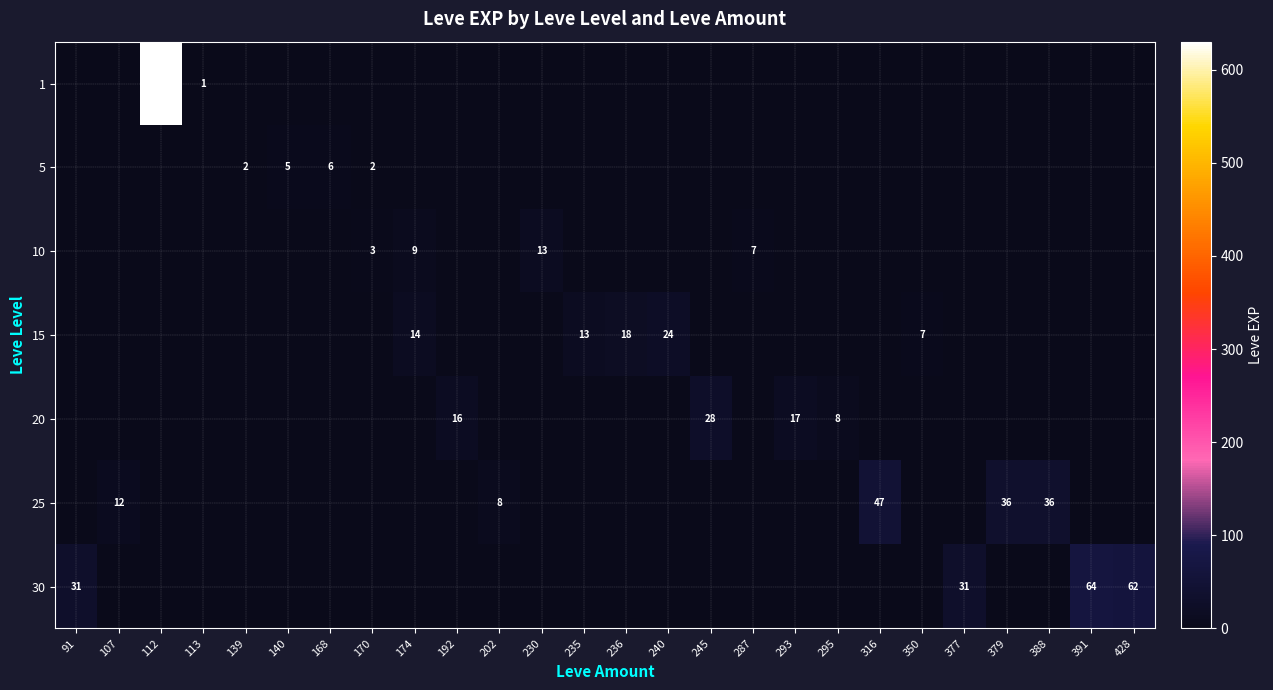

The value of 20 at 192 is 16. True or false?

True